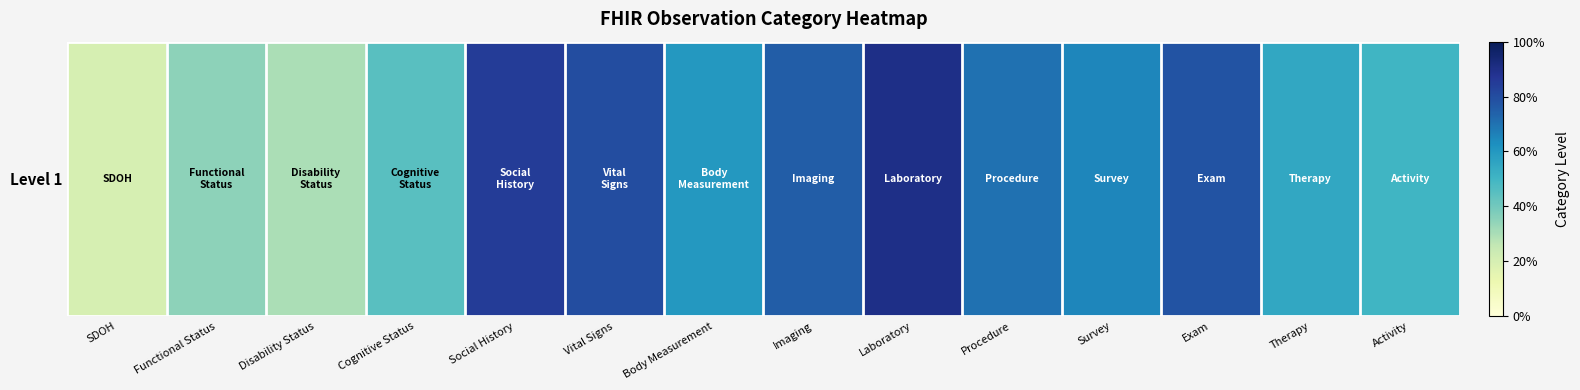

Reading right to left, transcribe all the data shown in this chart.

Activity=50	Therapy=55	Exam=78	Survey=65	Procedure=70	Laboratory=90	Imaging=75	Body Measurement=60	Vital Signs=80	Social History=85	Cognitive Status=45	Disability Status=30	Functional Status=35	SDOH=20